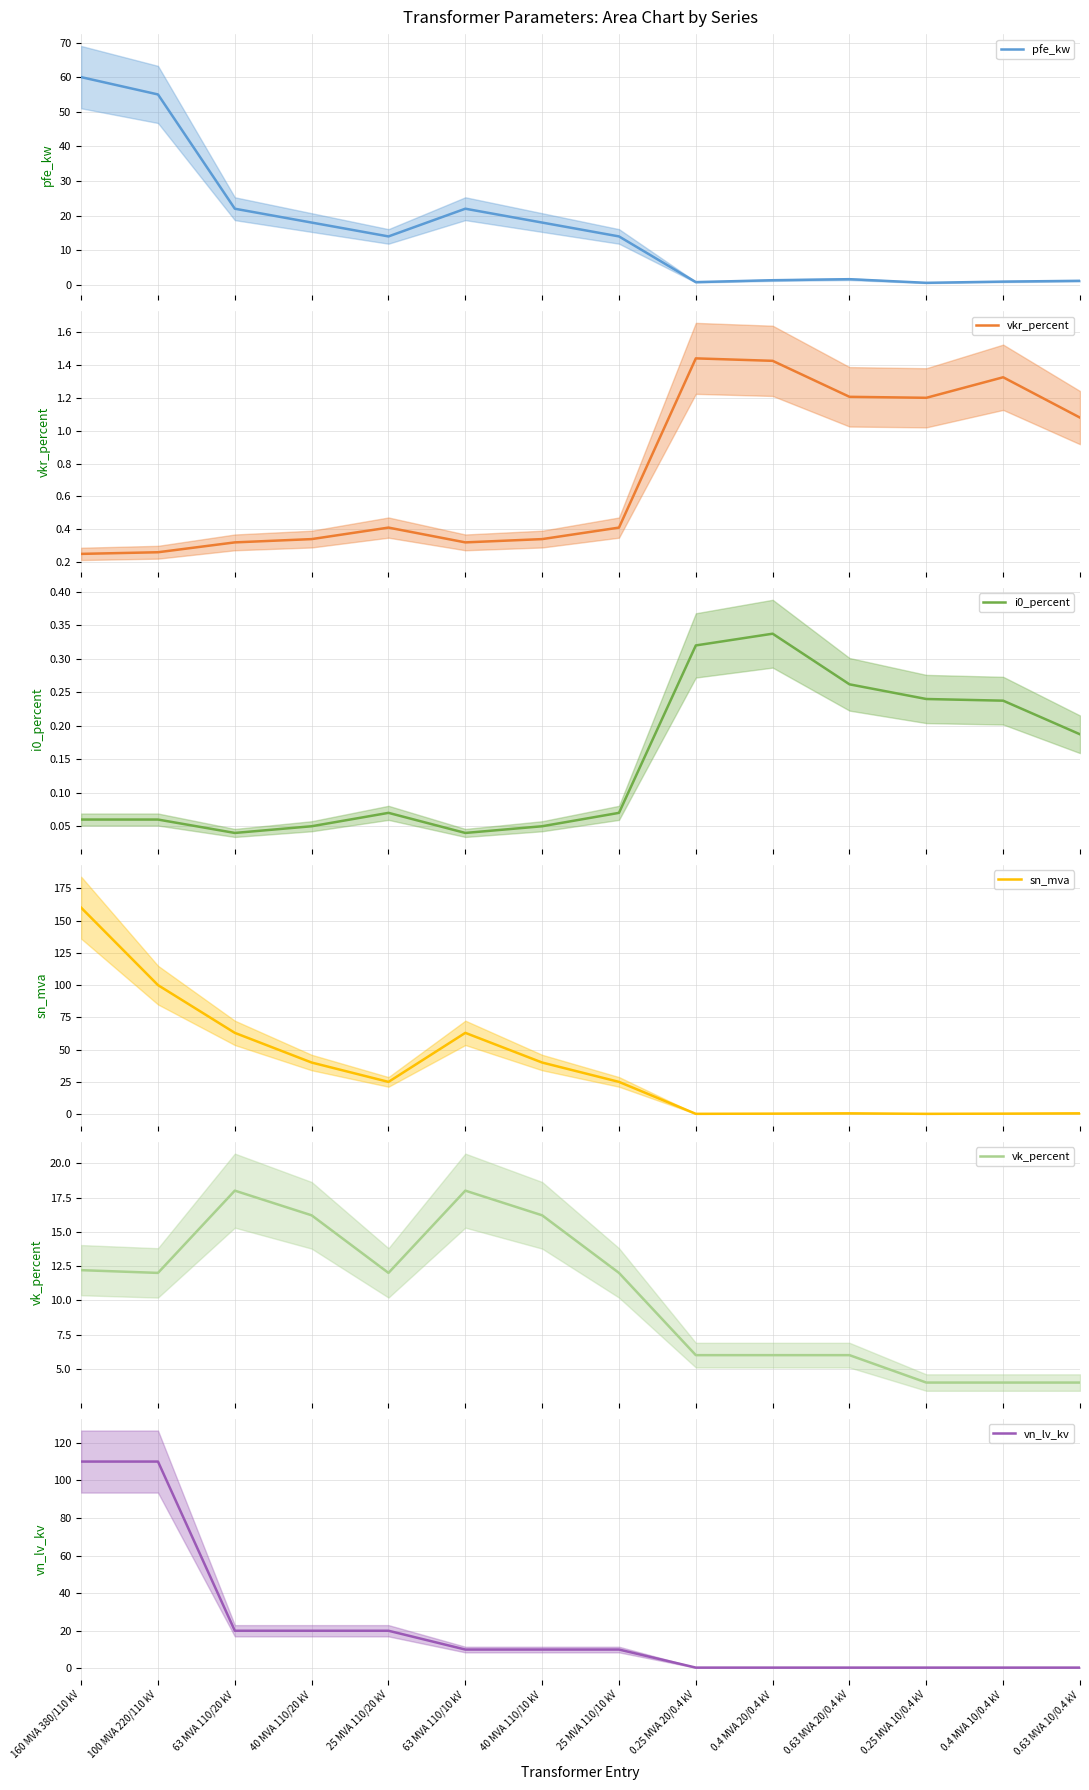

At which label does vn_lv_kv first exceed 10?

160 MVA 380/110 kV